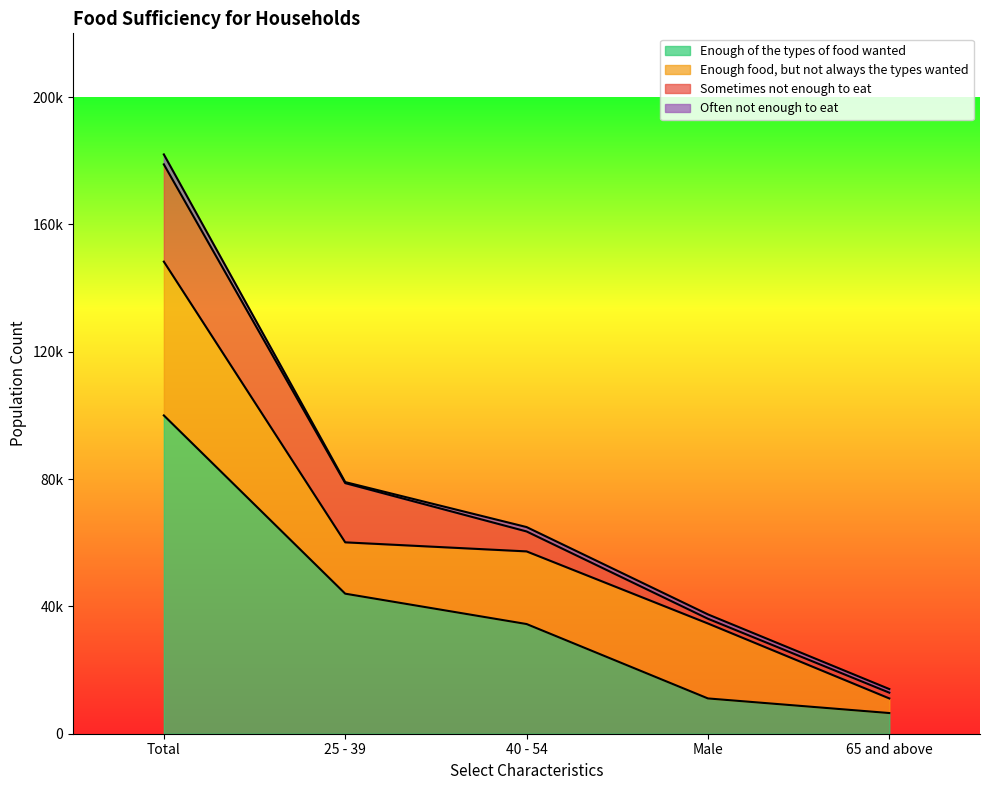

At which label does Often not enough to eat reach its peak?

Total